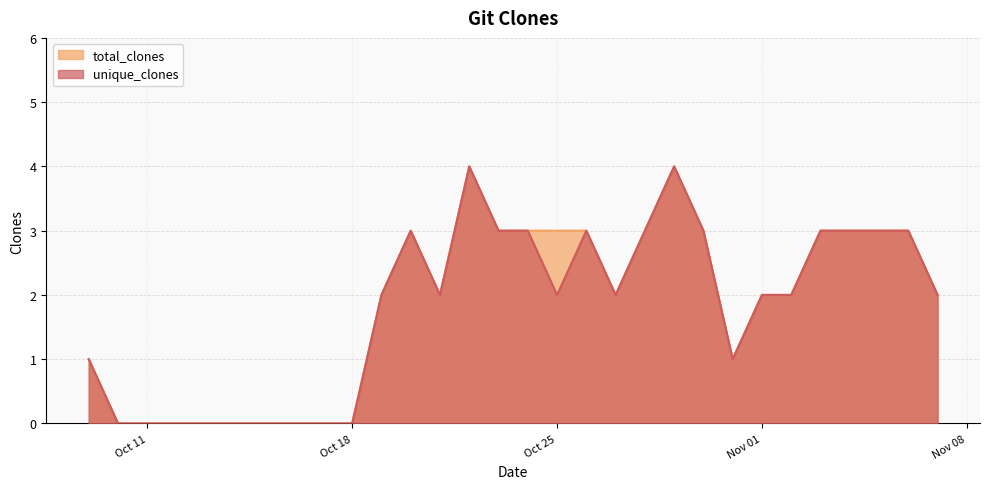

How many values in the total_clones series exceed 2?

13